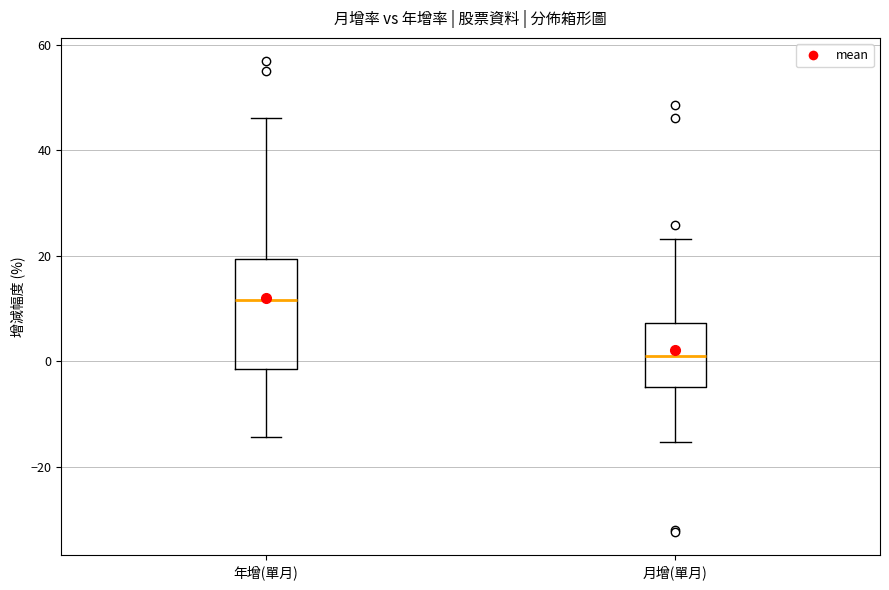

Reading left to right, read every box against the y-axis: the position of its median line, the range the box covers, and the ends of its whiskers. The values are not printed on the chart, so give them approximately, as read against the axis.

年增(單月): median 12, box -2 to 20, whiskers -14 to 46
月增(單月): median 0, box -4 to 8, whiskers -16 to 24